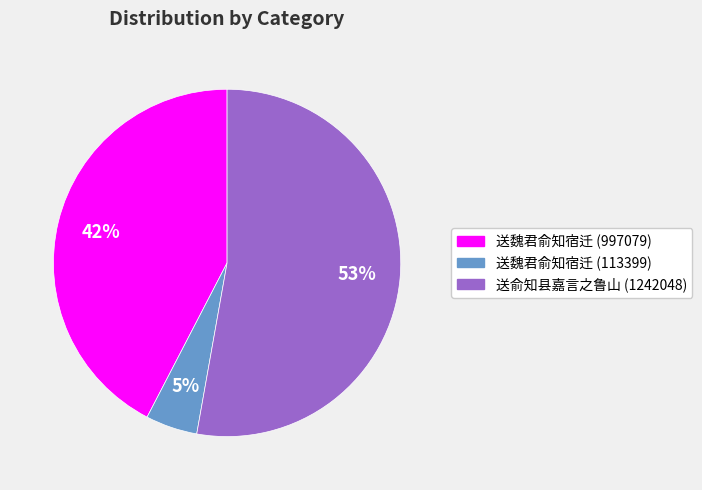

Is the sum of 送俞知县嘉言之鲁山 and 送魏君俞知宿迁 (997079) greater than half?

Yes